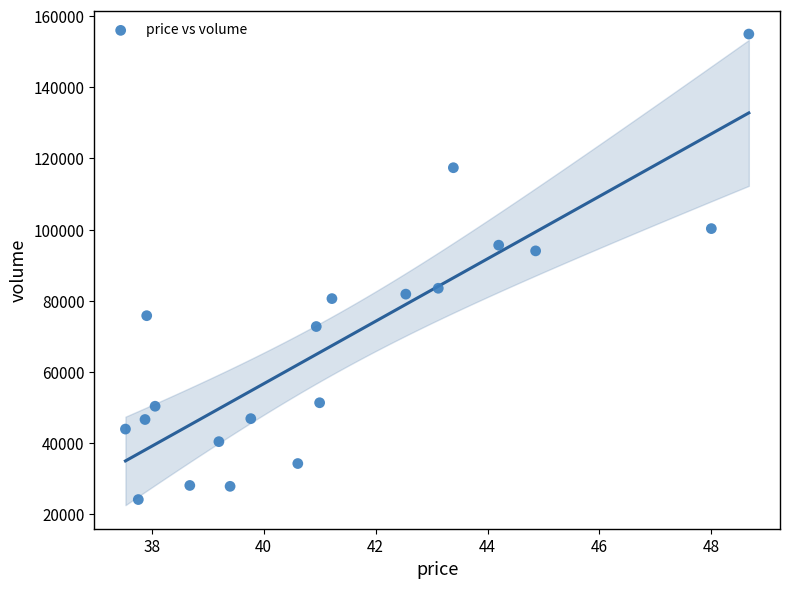

What Y value in the scatter plot is closest to 89565?

94041